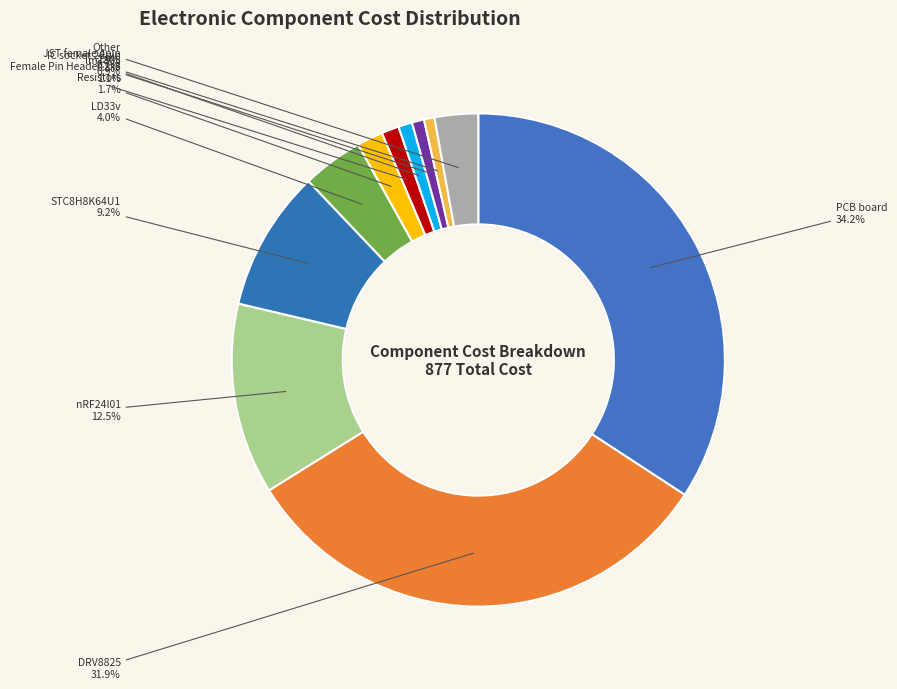

To the nearest percent, what is the difference between the largest and smallest slice percentages?

34%